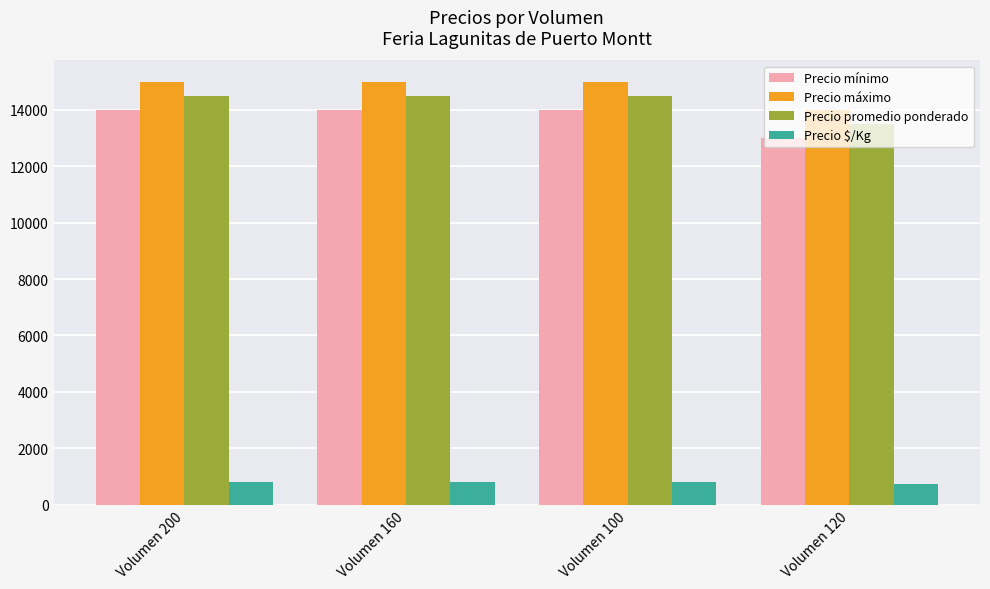

What is the sum of the Precio máximo values at Volumen 160 and Volumen 100?

30000